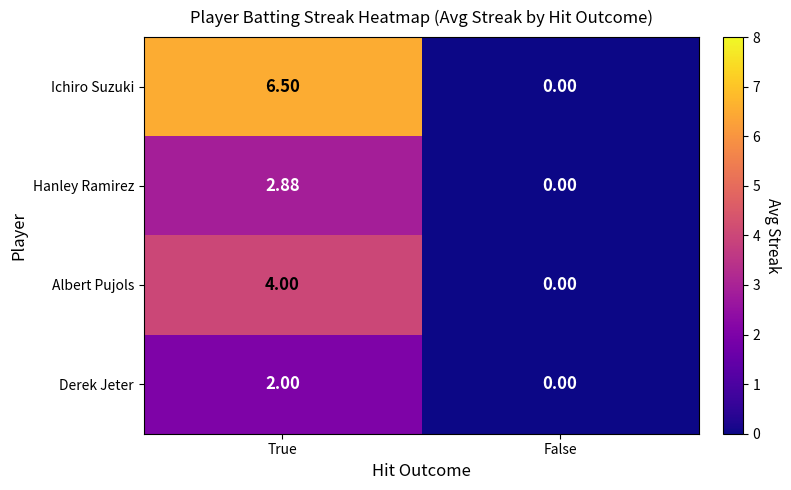

Is the value of Hanley Ramirez at True greater than the value of Derek Jeter at True?

Yes